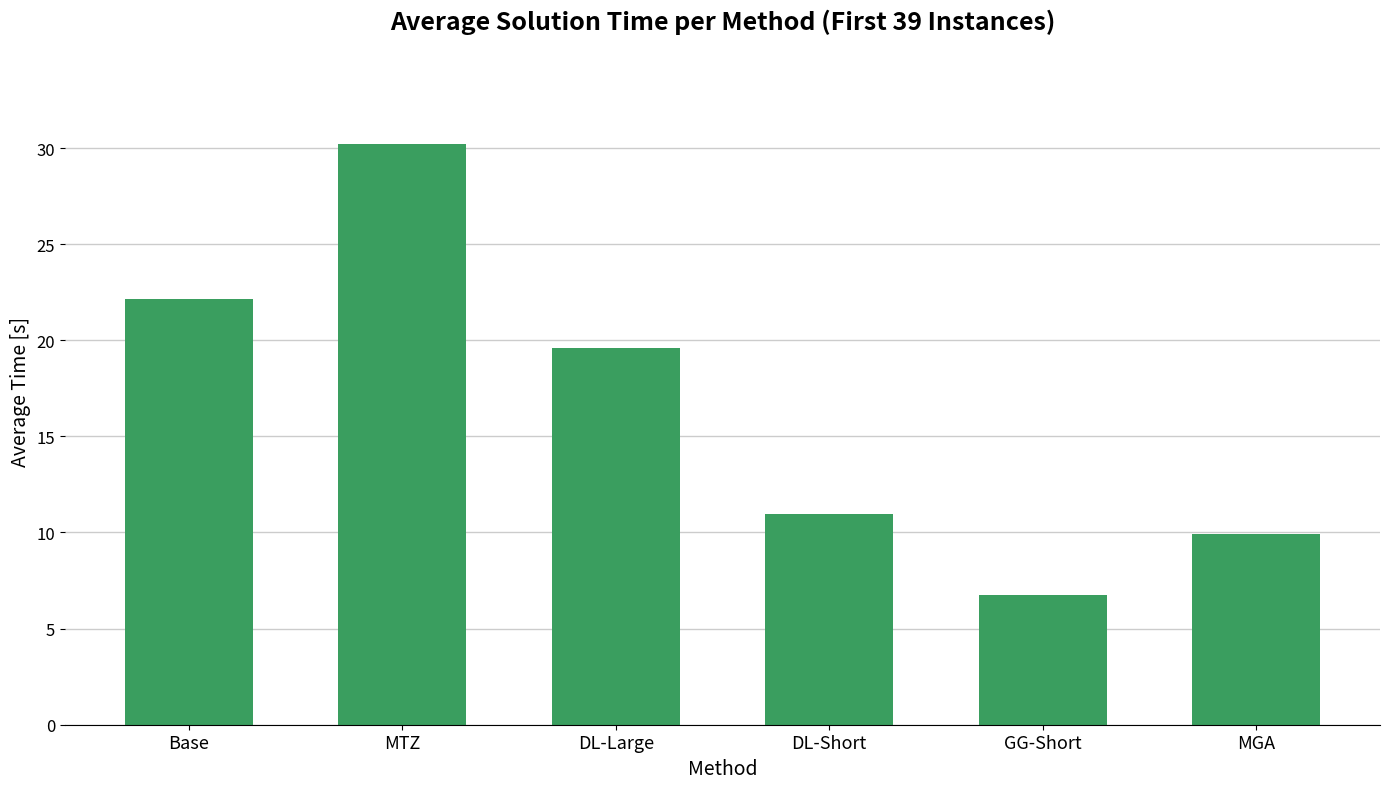

How many bars are there in total?

6